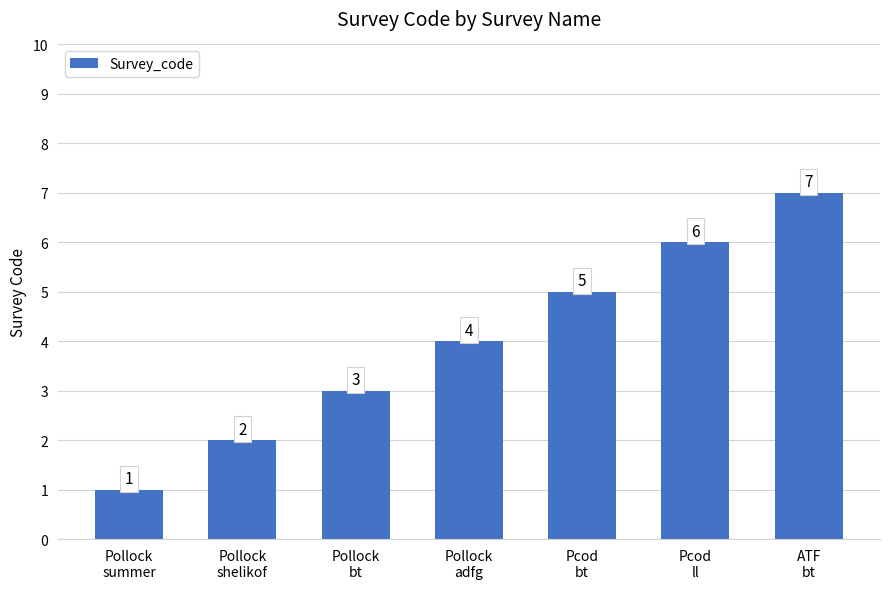

Rank the categories by value from highest to lowest.

ATF
bt, Pcod
ll, Pcod
bt, Pollock
adfg, Pollock
bt, Pollock
shelikof, Pollock
summer